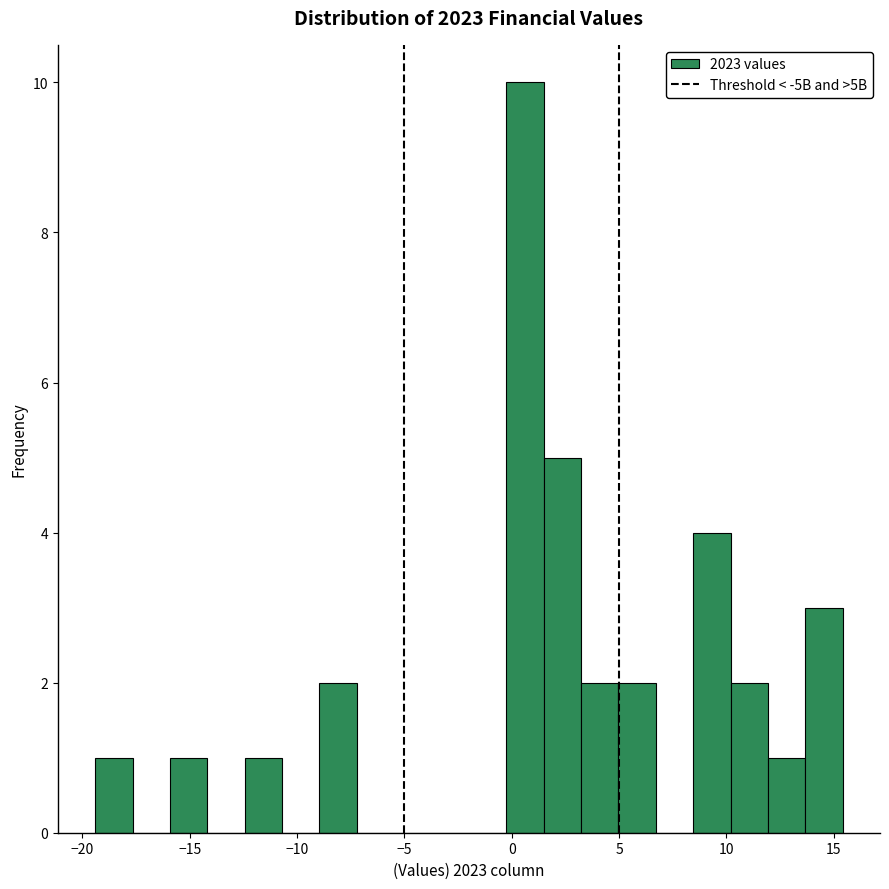

Around what value on the x-axis is the tallest bar? Give the approximate position of its centre, as read against the axis.

0.5